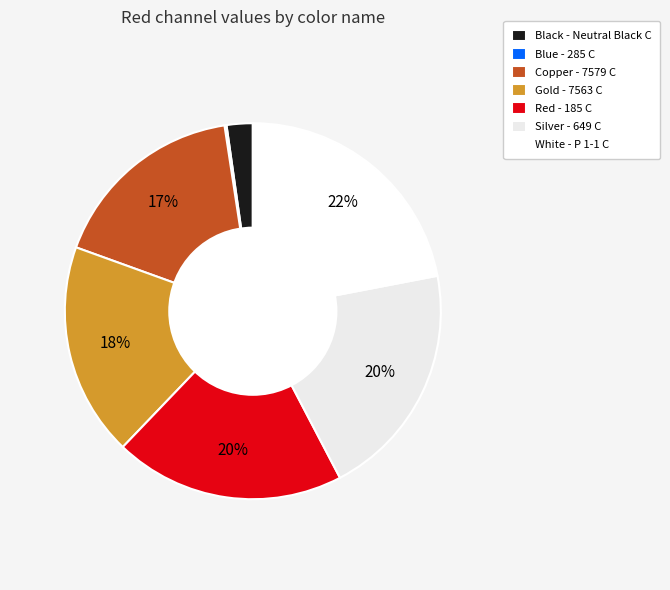

To the nearest percent, what is the average slice percentage?

14%